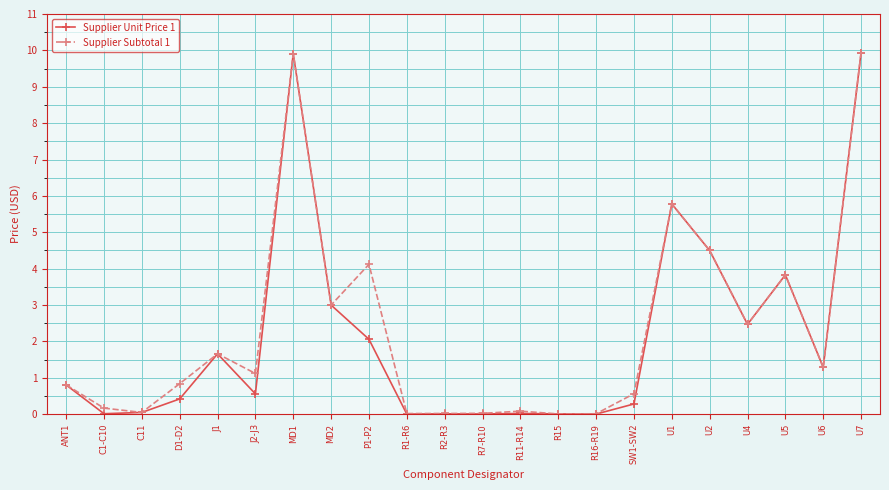

Count the number of data series in this chart.

2